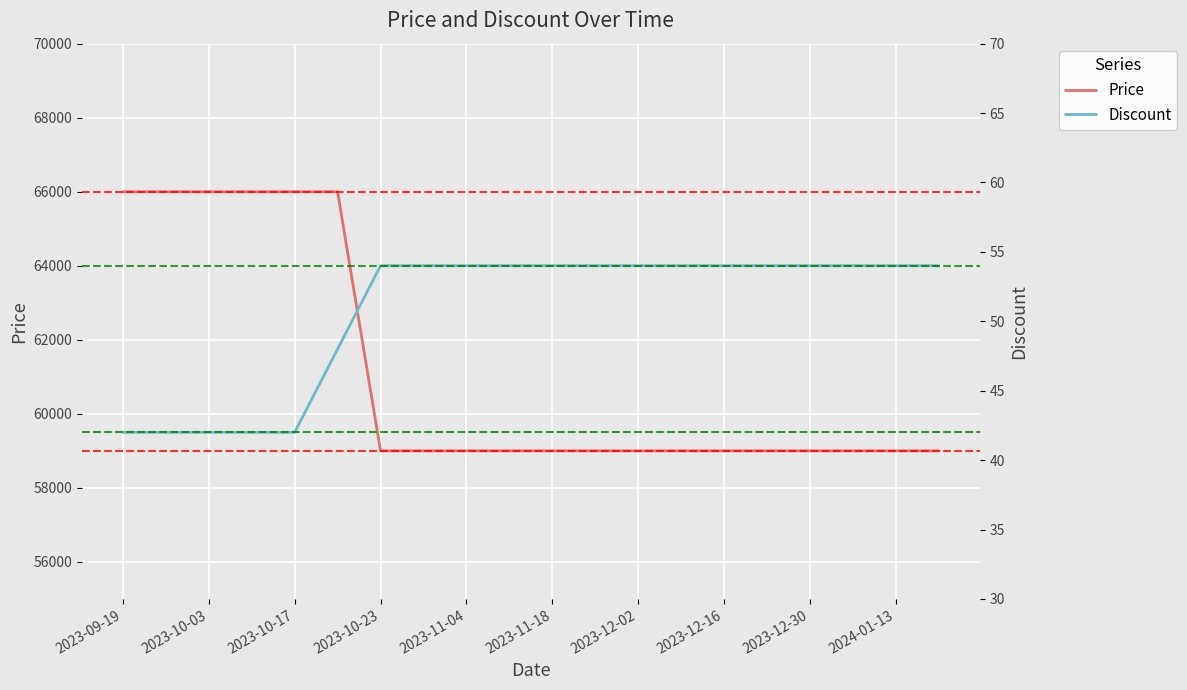

What is the maximum value for Price?

66000